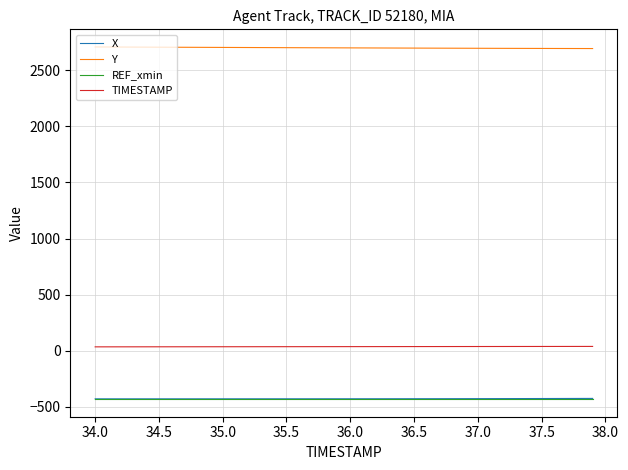

Which series has the largest total across all categories?

Y